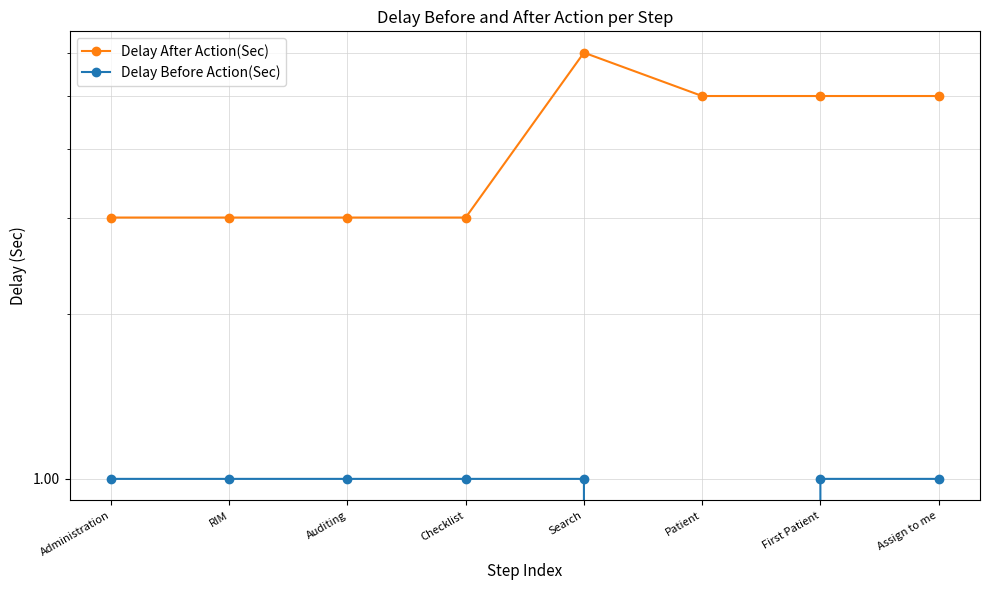

How many Delay Before Action(Sec) values are between 1 and 2?

7